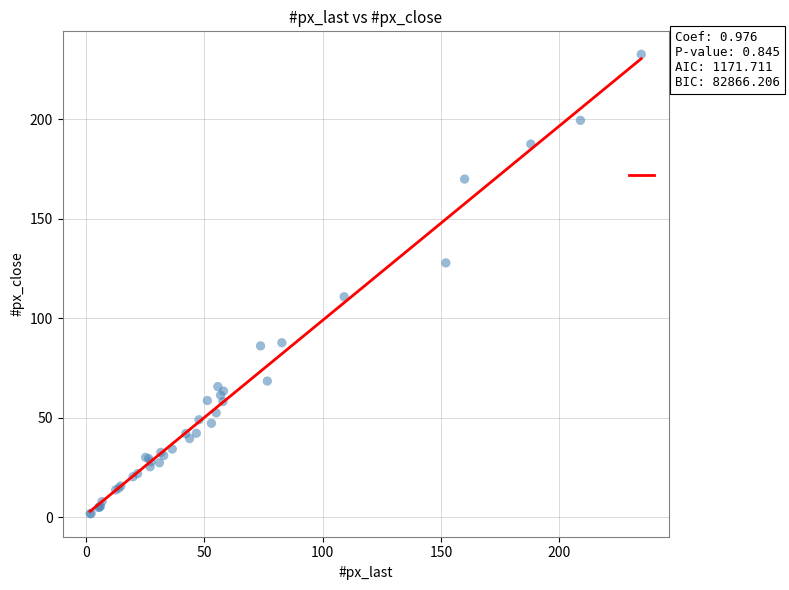

What Y value in the scatter plot is closest to 117?

110.9